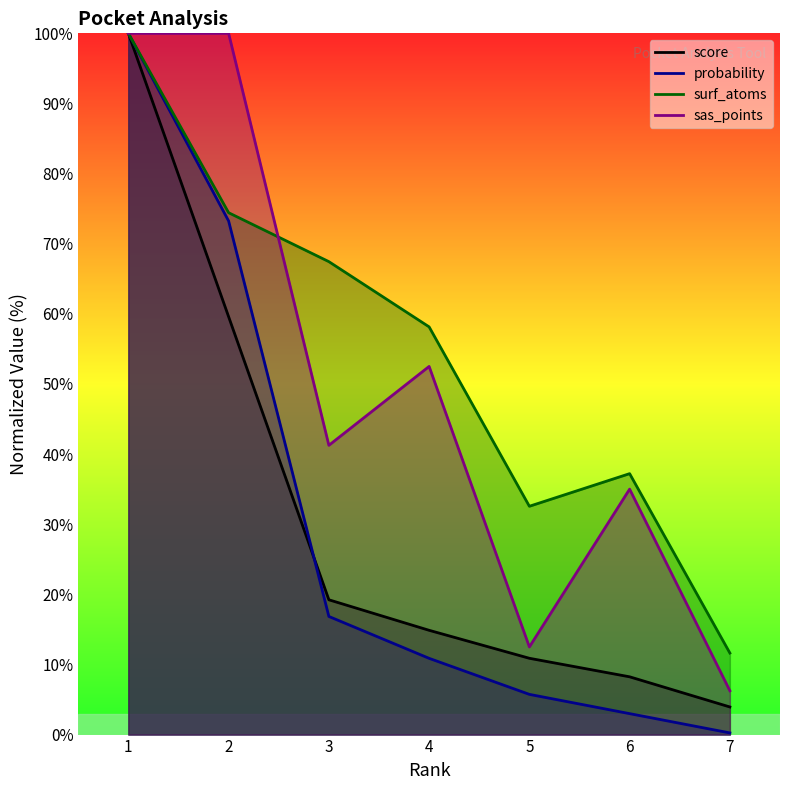

Where is the first local maximum for sas_points?

4